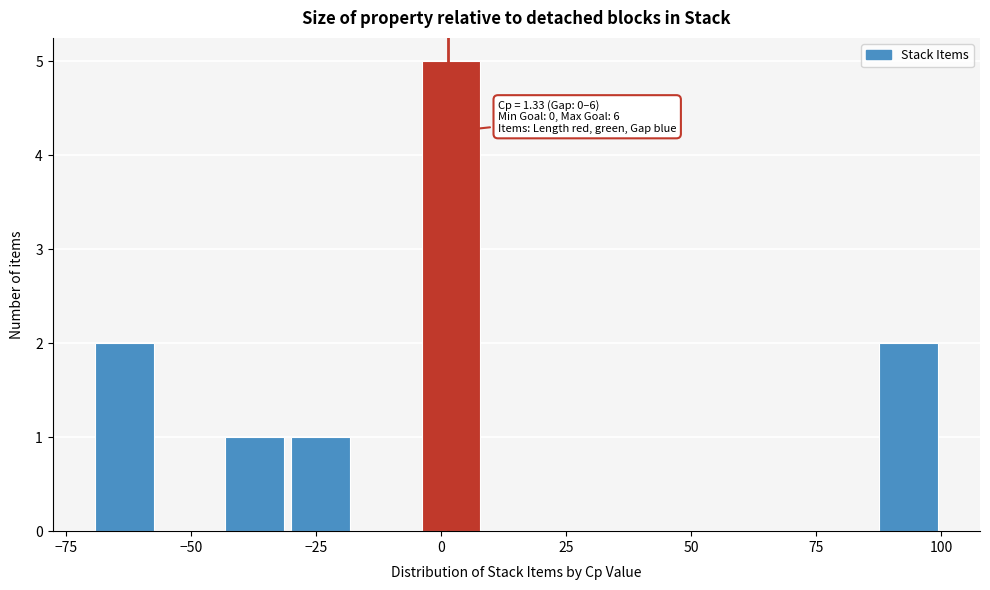

Around what value on the x-axis is the tallest bar? Give the approximate position of its centre, as read against the axis.

0